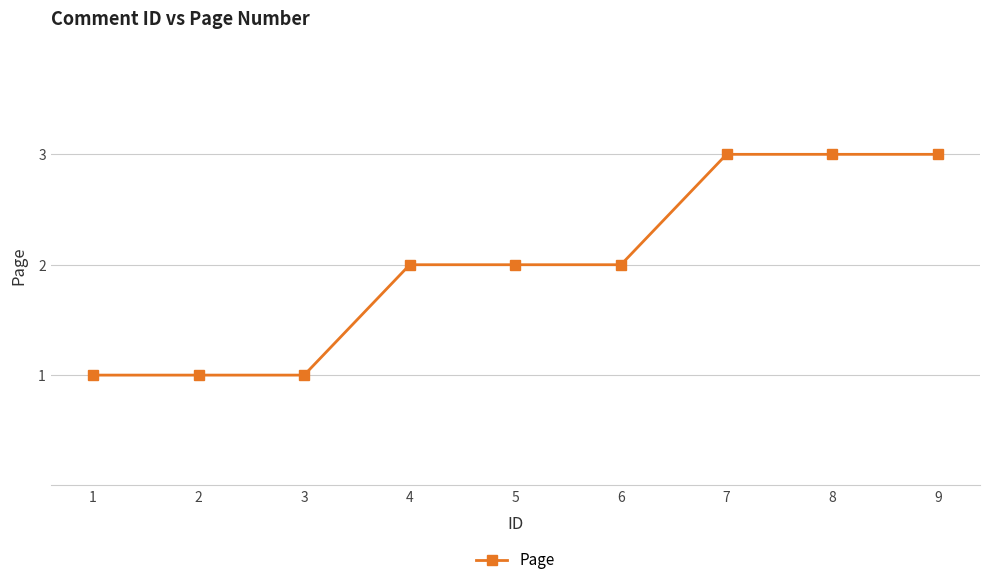

Reading left to right, list all the values displayed in this chart.

1	1	1	2	2	2	3	3	3